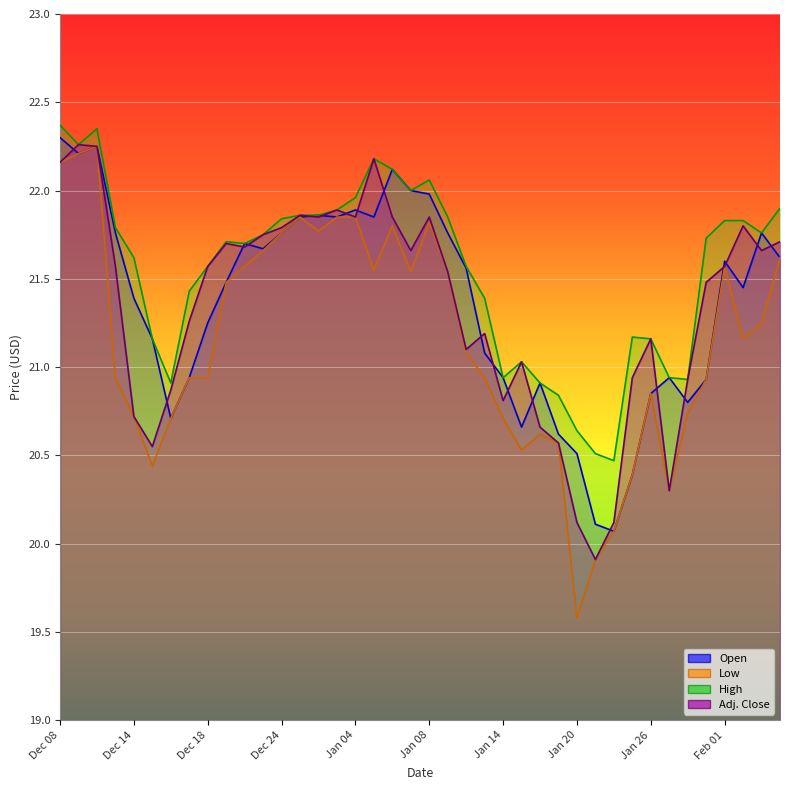

Reading right to left, what are all the values shown in this chart?

Open: 21.6	21.8	21.4	21.6	20.9	20.8	20.9	20.9	20.4	20.1	20.1	20.5	20.6	20.9	20.7	20.9	21.1	21.6	21.8	22.0	22.0	22.1	21.9	21.9	21.9	21.9	21.9	21.8	21.7	21.7	21.5	21.2	20.9	20.7	21.2	21.4	21.8	22.2	22.2	22.3
Low: 21.6	21.2	21.2	21.6	20.9	20.7	20.3	20.9	20.4	20.1	19.9	19.6	20.6	20.6	20.5	20.7	20.9	21.1	21.5	21.8	21.5	21.8	21.6	21.9	21.9	21.8	21.9	21.8	21.7	21.6	21.5	20.9	20.9	20.7	20.4	20.7	20.9	22.2	22.2	22.2
High: 21.9	21.8	21.8	21.8	21.7	20.9	20.9	21.2	21.2	20.5	20.5	20.6	20.8	20.9	21.0	20.9	21.4	21.6	21.9	22.1	22.0	22.1	22.2	22.0	21.9	21.9	21.9	21.8	21.8	21.7	21.7	21.6	21.4	20.9	21.2	21.6	21.8	22.4	22.3	22.4
Adj. Close: 21.7	21.7	21.8	21.6	21.5	20.9	20.3	21.2	20.9	20.1	19.9	20.1	20.6	20.7	21.0	20.8	21.2	21.1	21.5	21.9	21.7	21.9	22.2	21.9	21.9	21.9	21.9	21.8	21.8	21.7	21.7	21.6	21.3	20.9	20.6	20.7	21.6	22.2	22.3	22.2